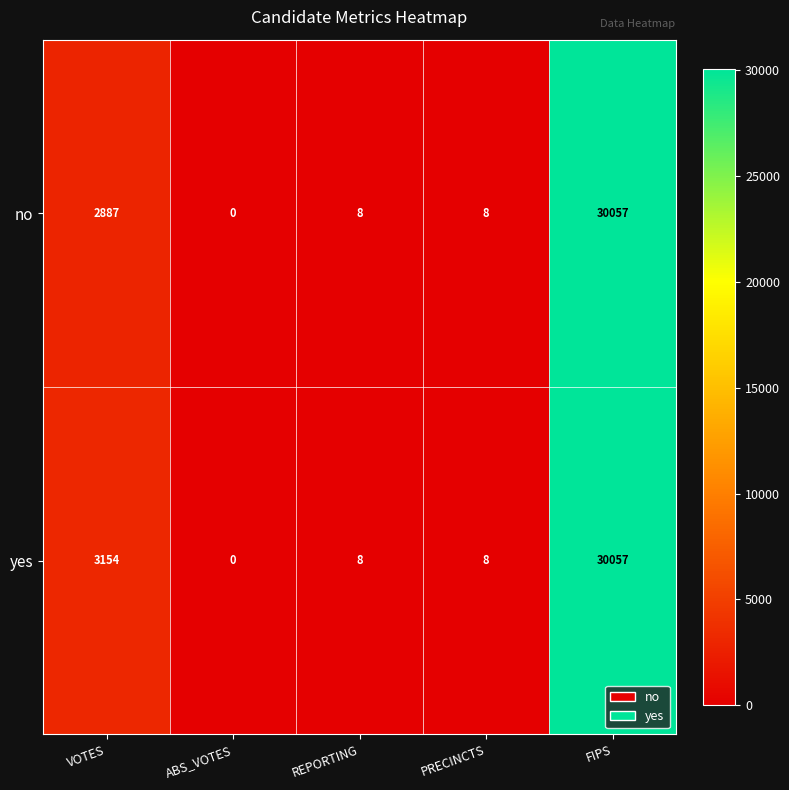

Which series changed the most between VOTES and PRECINCTS?

yes